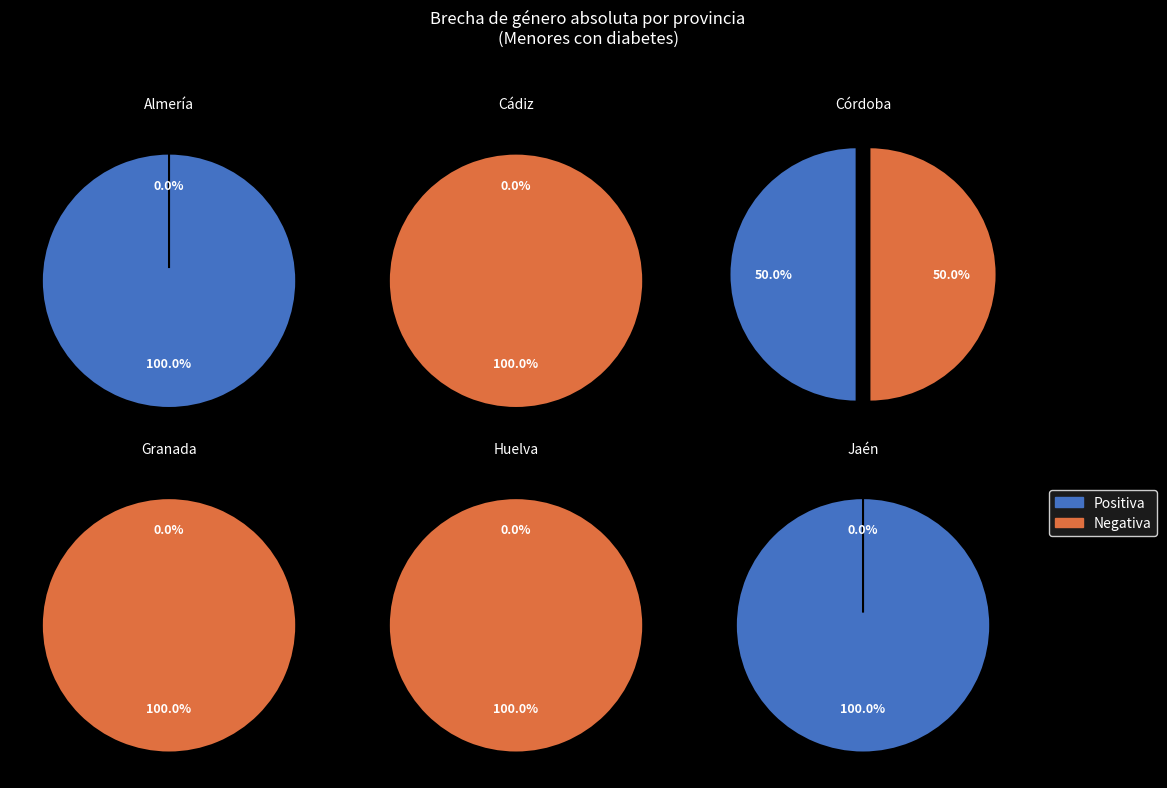

Does any single category account for the majority?

Yes